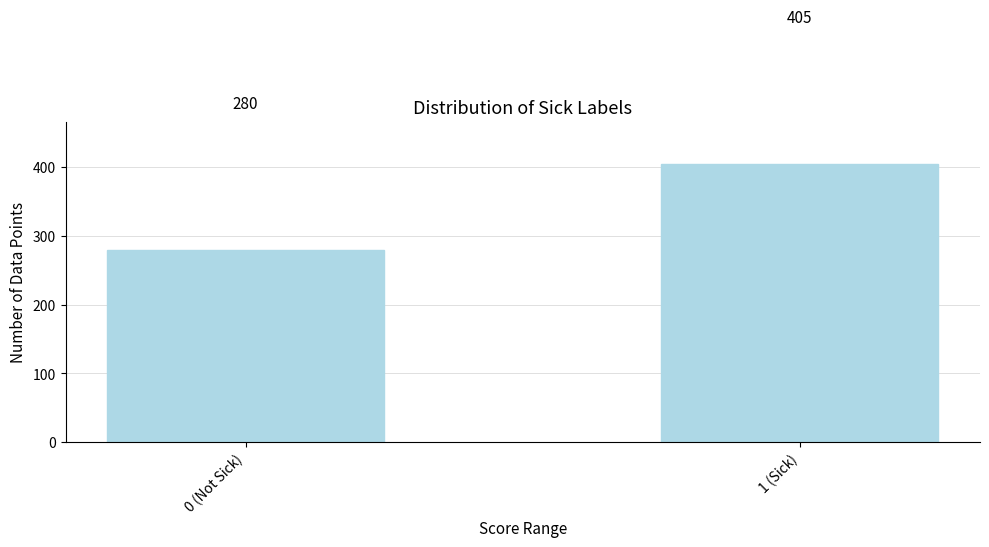

Reading right to left, extract all data points from this chart.

1 (Sick)=405	0 (Not Sick)=280